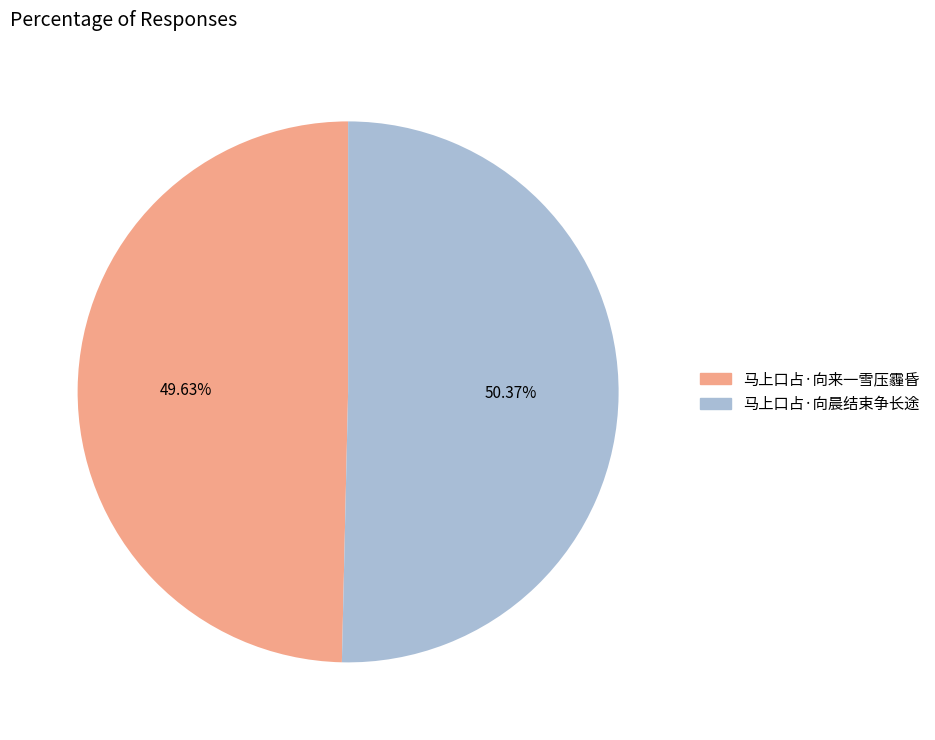

What is the smallest slice in the pie chart?

马上口占·向来一雪压霾昏